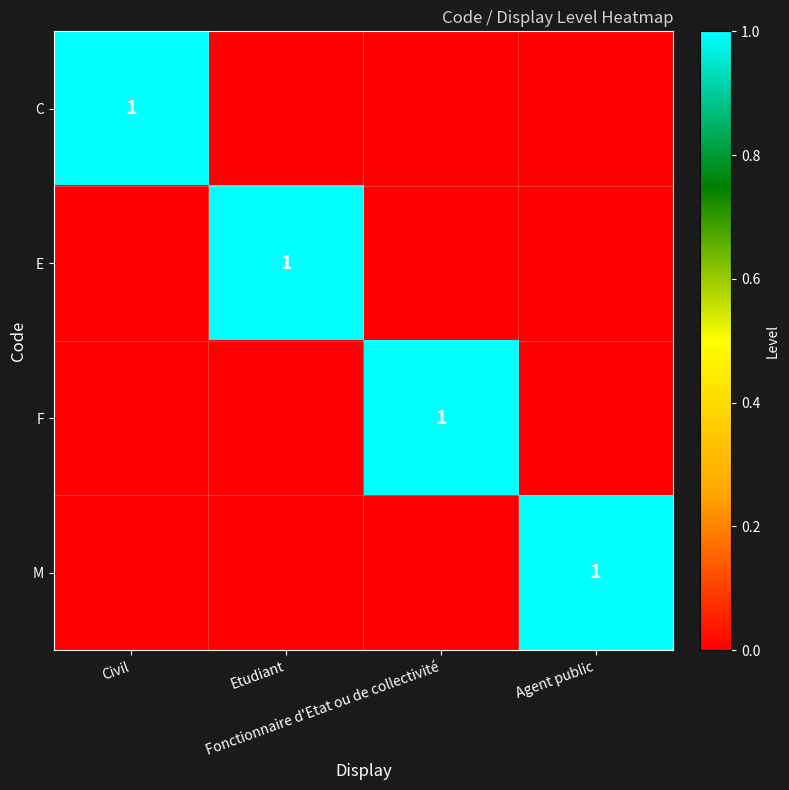

Between Etudiant and Fonctionnaire d'Etat ou de collectivité, which is larger?

Etudiant